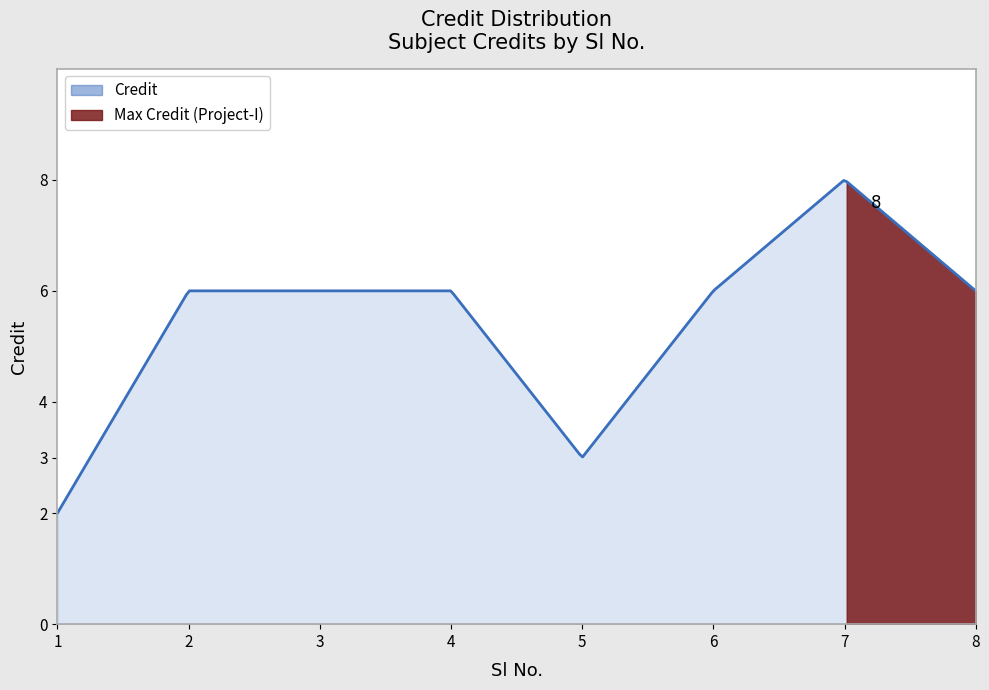

The chart shows a value of 6 at 4. True or false?

True